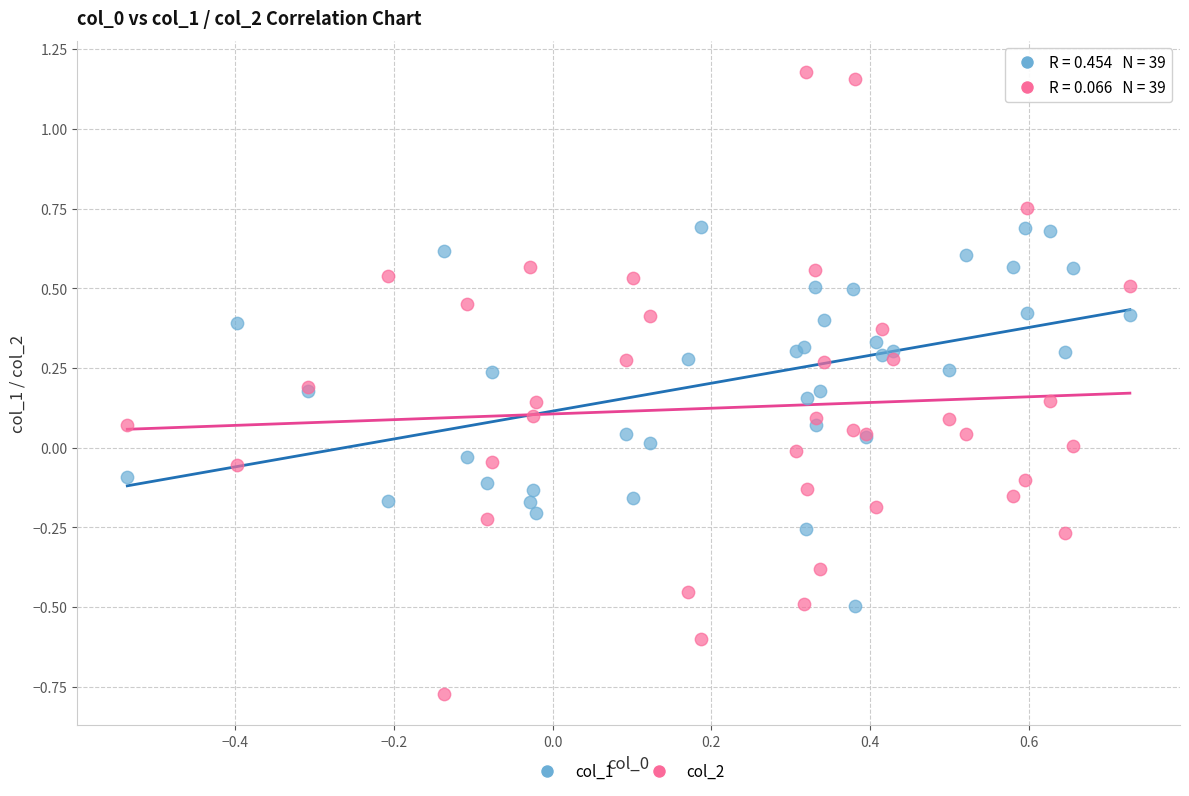

Which series reaches the minimum Y coordinate?

col_2